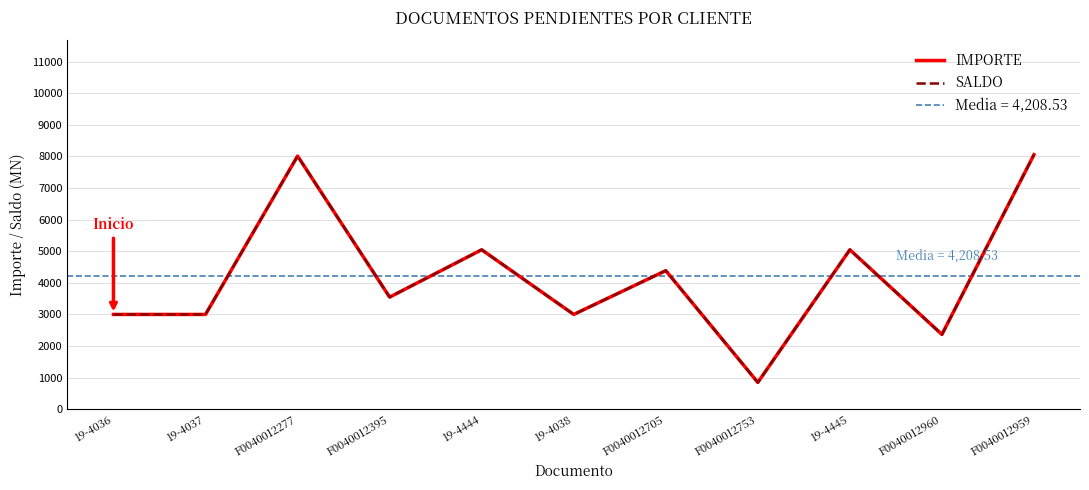

Is it true that IMPORTE equals 1698.5 at 19-4037?

False